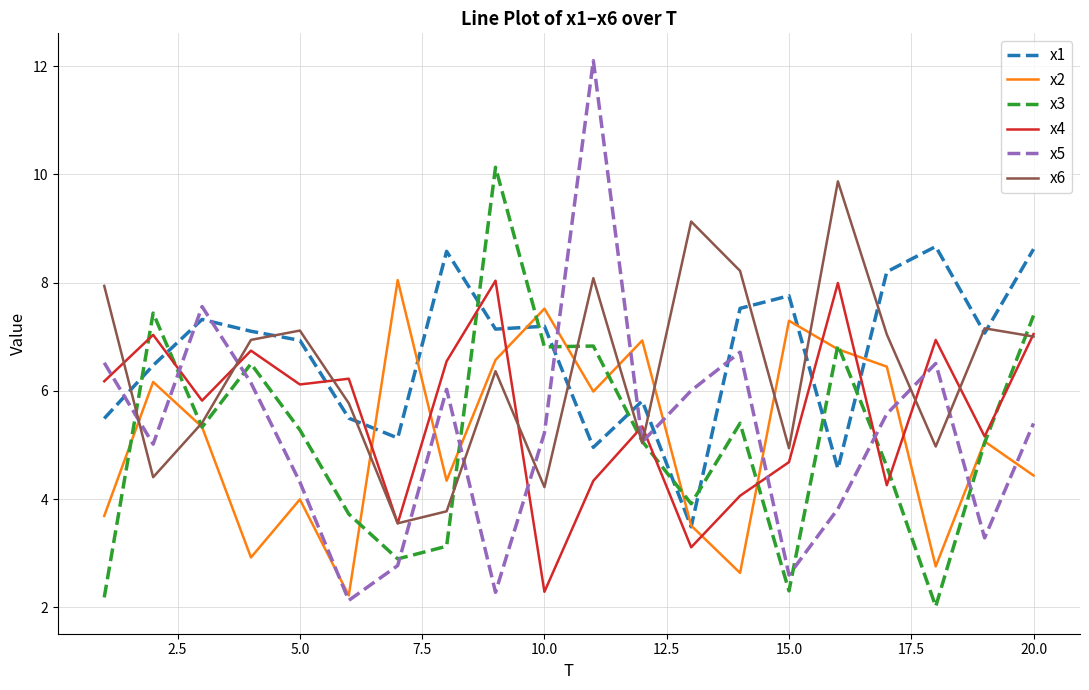

Which series has the largest range (max minus min)?

x5